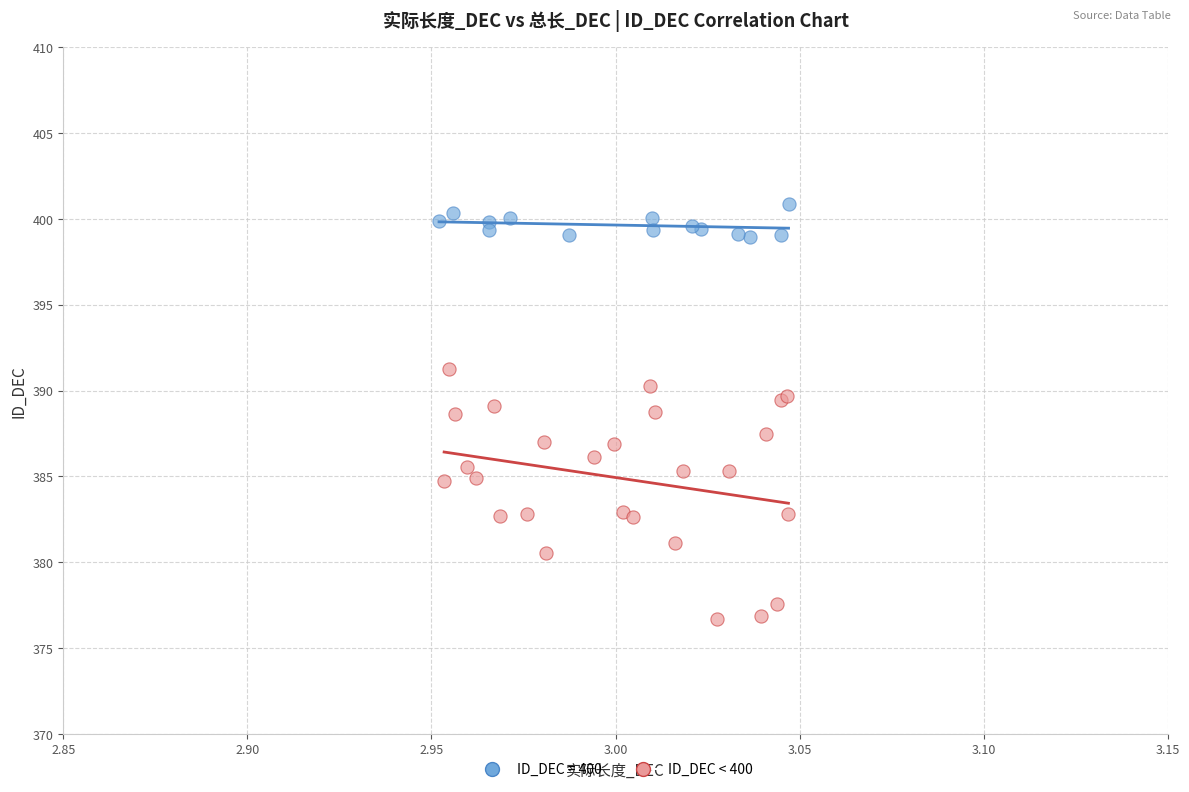

Which series reaches the minimum Y coordinate?

ID_DEC < 400